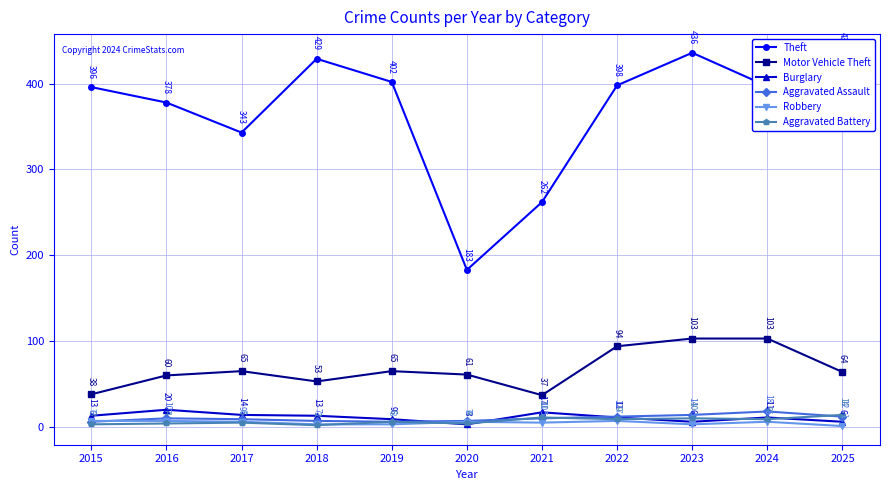

The Aggravated Assault series shows 7 at 2020. True or false?

True